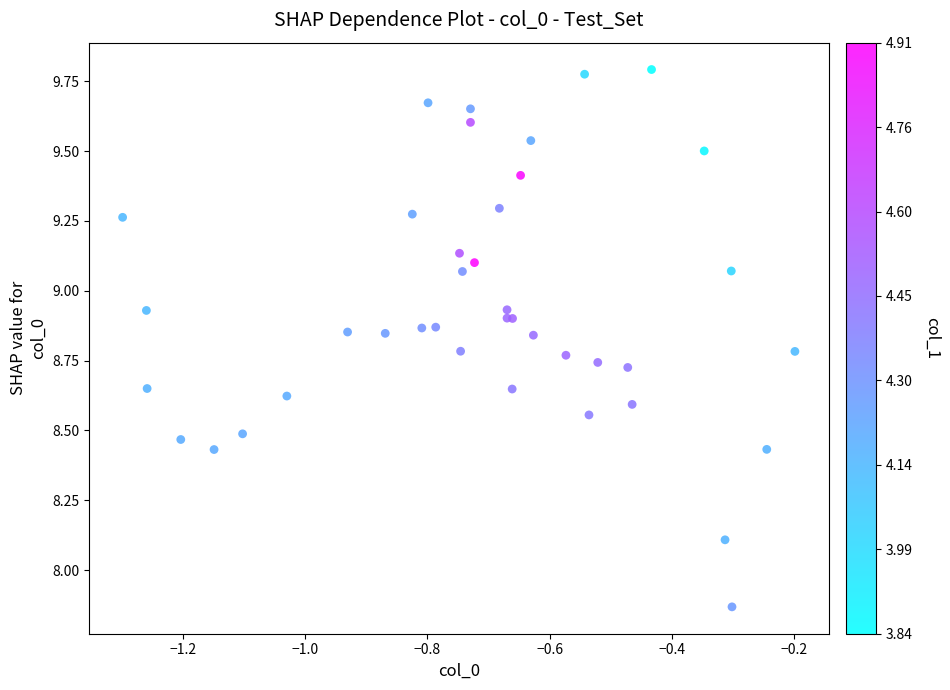

What Y value in the scatter plot is closest to 8?

8.1